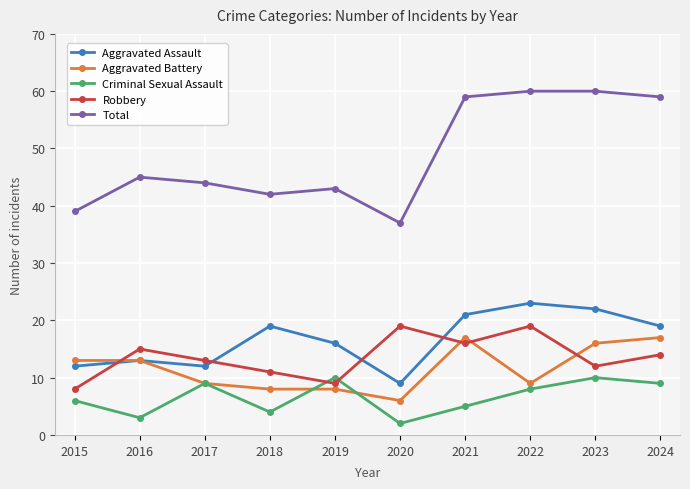

Which series has the largest total across all categories?

Total